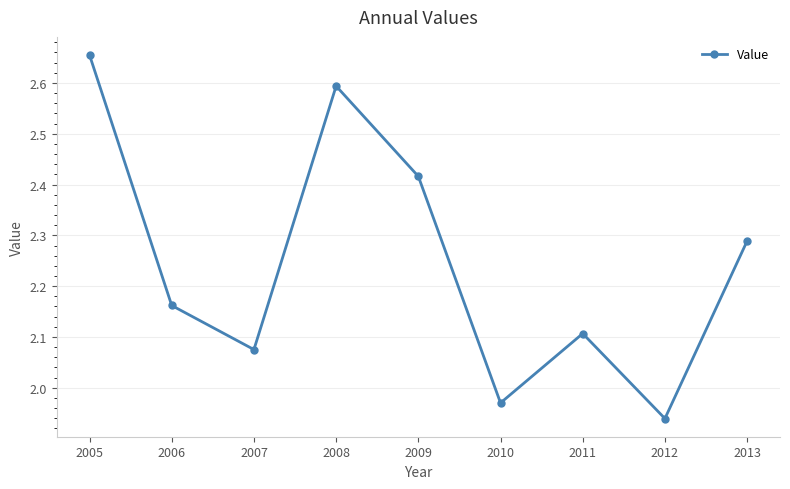

Does the chart display data point markers on the line(s)?

Yes